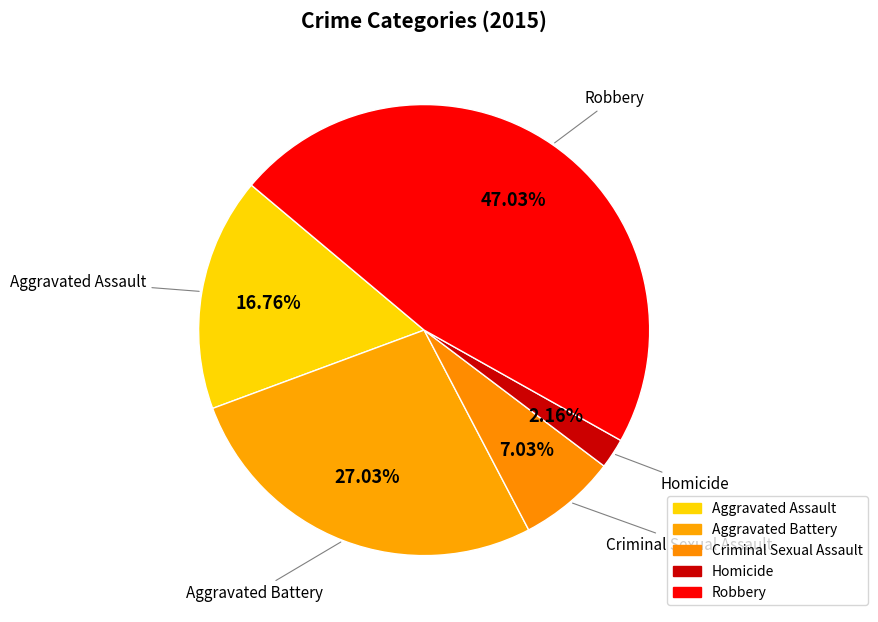

To the nearest percent, what percentage of the pie is Aggravated Battery?

27%